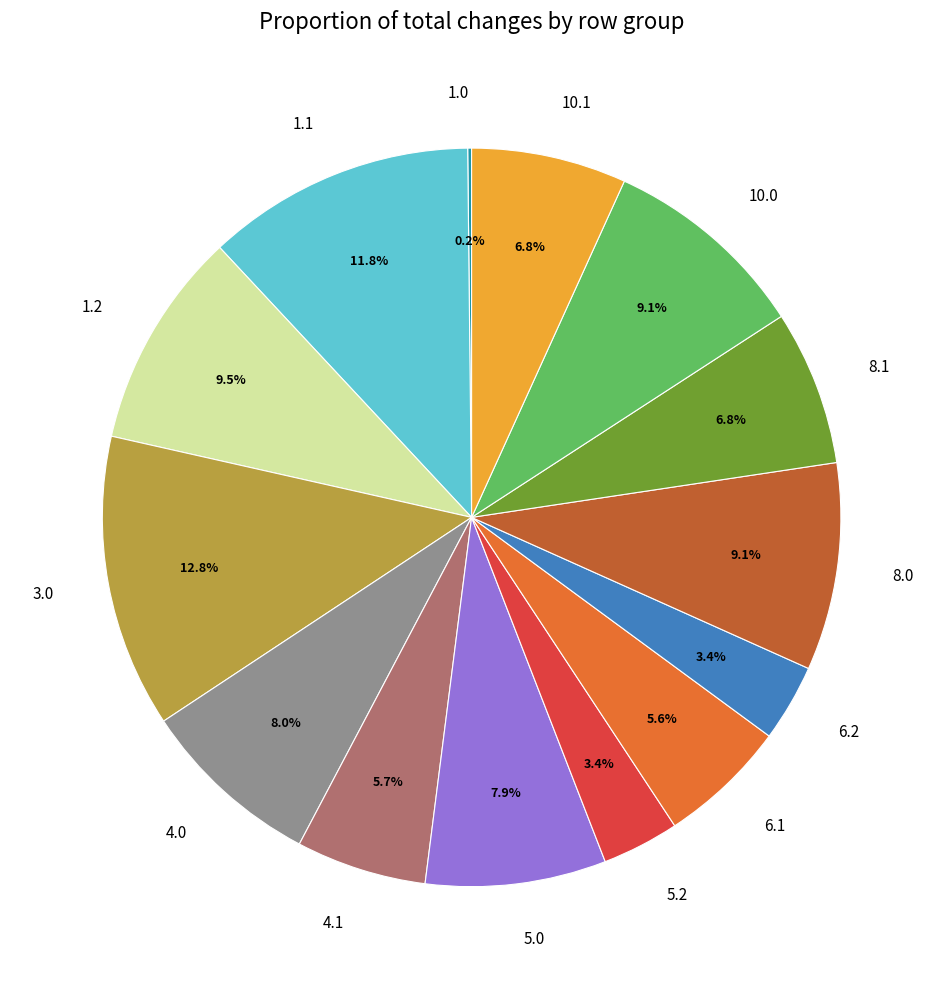

Combined, do 1.2 and 3.0 account for over 50%?

No